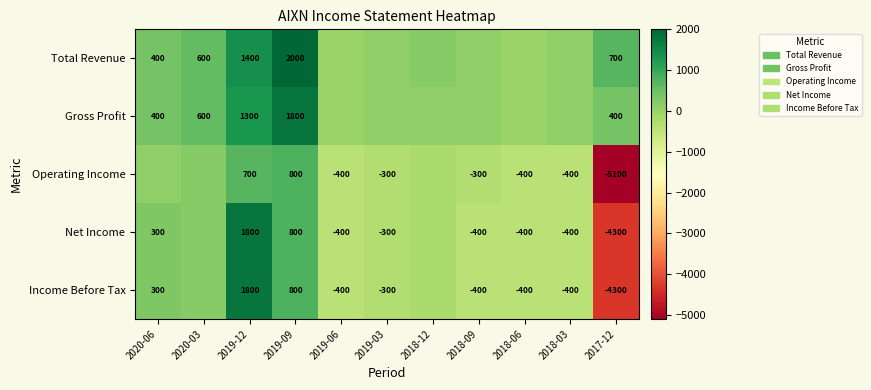

Is it true that Income Before Tax equals -400 at 2018-03?

True